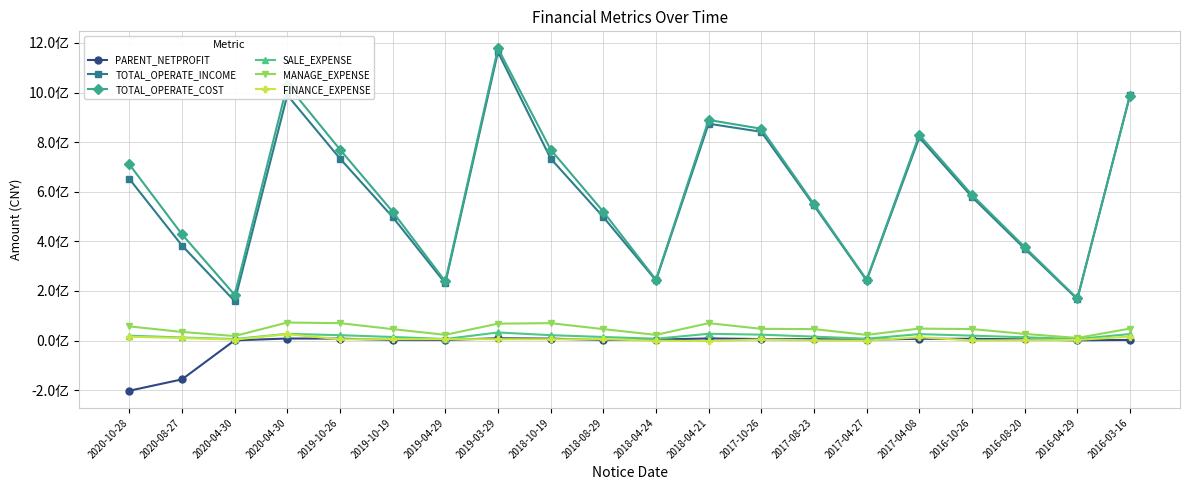

What is the label of the 9th point from the left?

2018-10-19